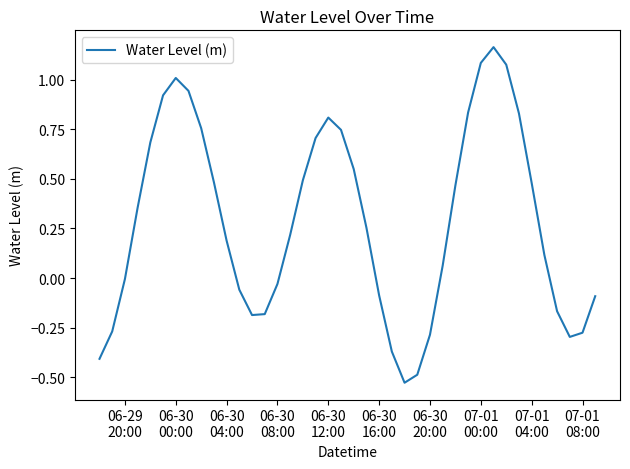

Where is the data nearest to the value 0?

06-29
20:00